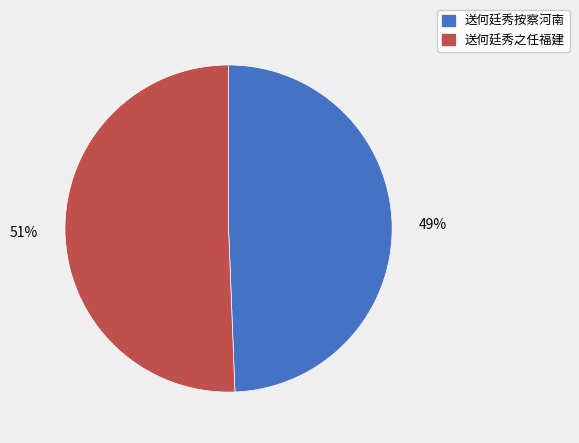

Is 送何廷秀按察河南 the majority of the pie?

No